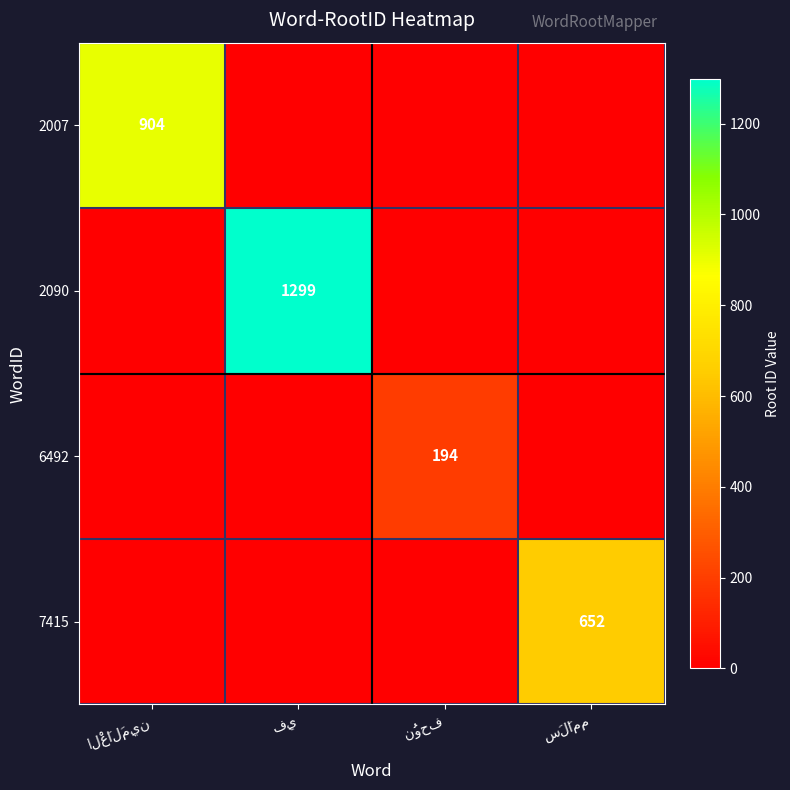

What is the difference between the highest and lowest values at سَلَامم?

652